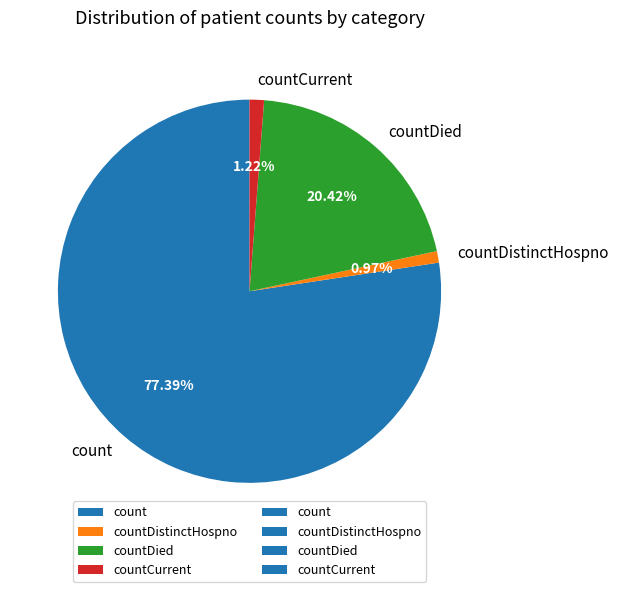

What is the total percentage of countDied and countDistinctHospno?

21.4%